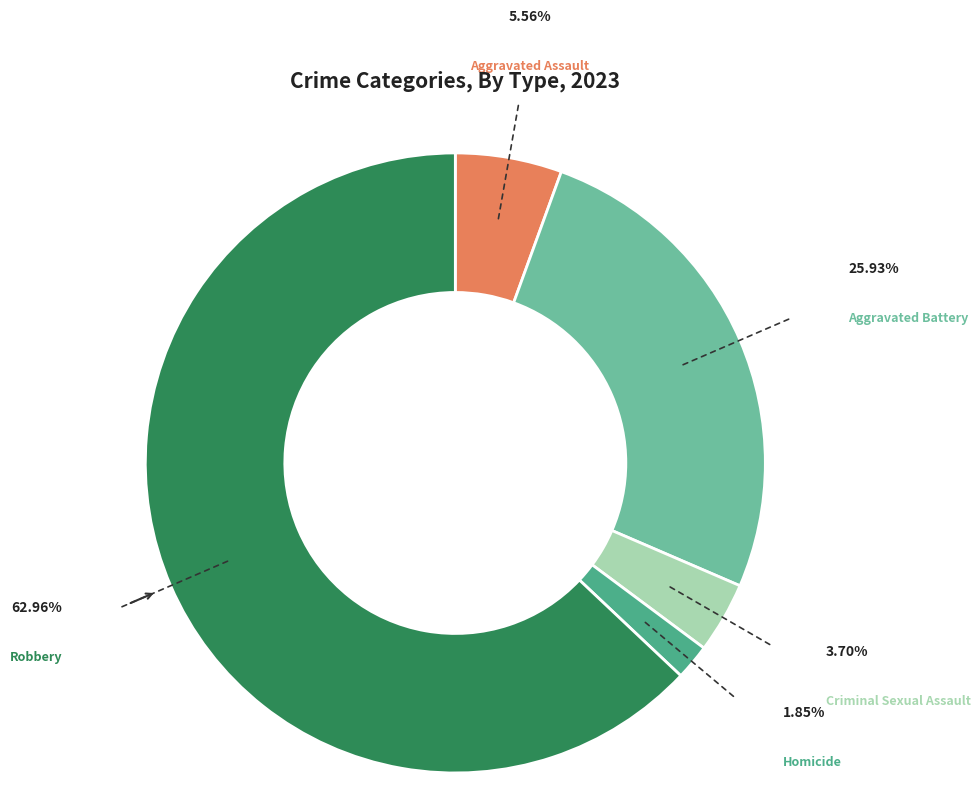

How many segments does this pie chart have?

5